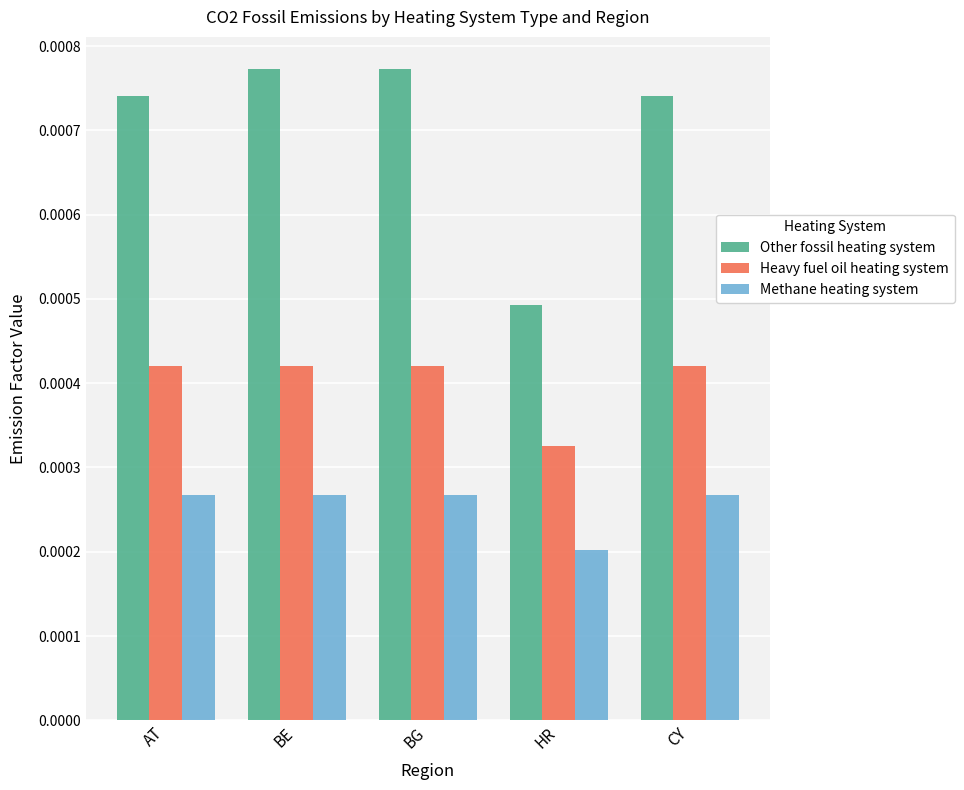

Count the number of categories in the chart.

5